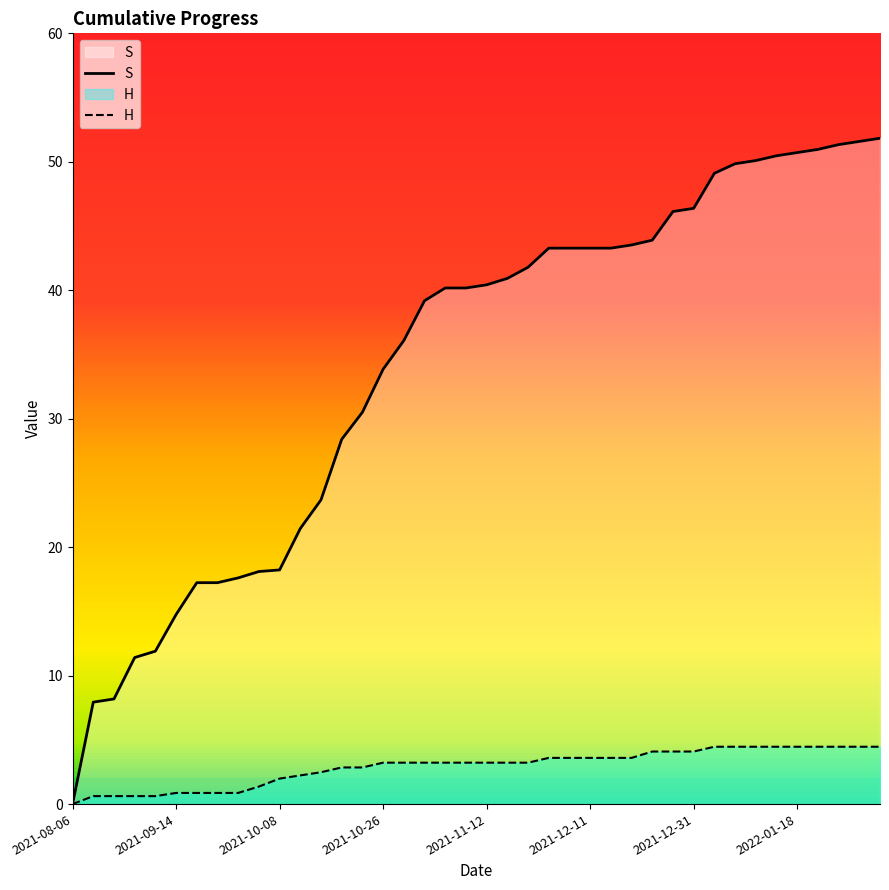

What are all the series names shown in the legend?

H, S